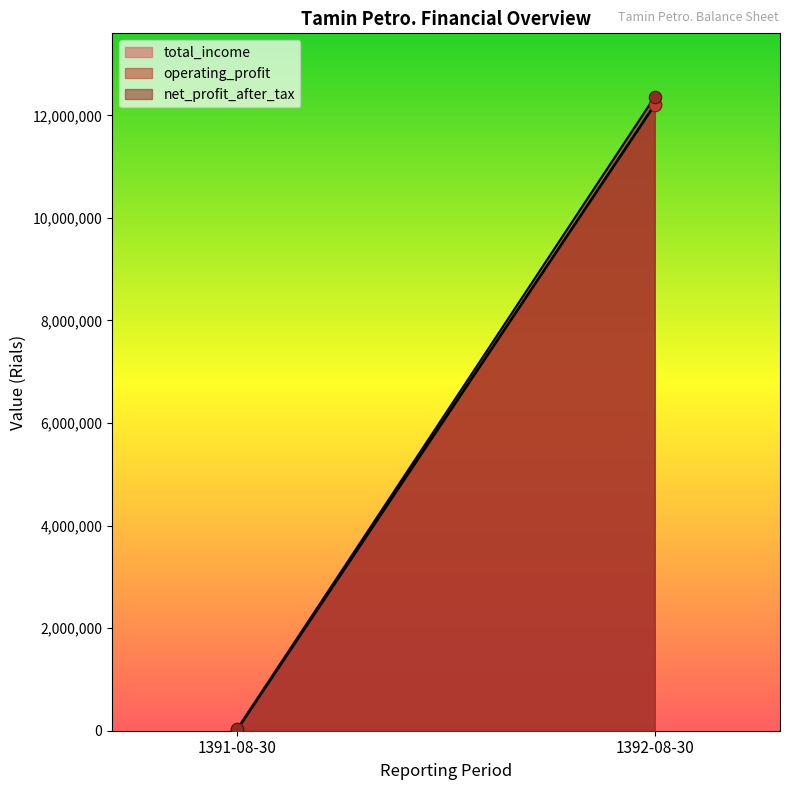

Which series reaches the minimum Y coordinate?

operating_profit